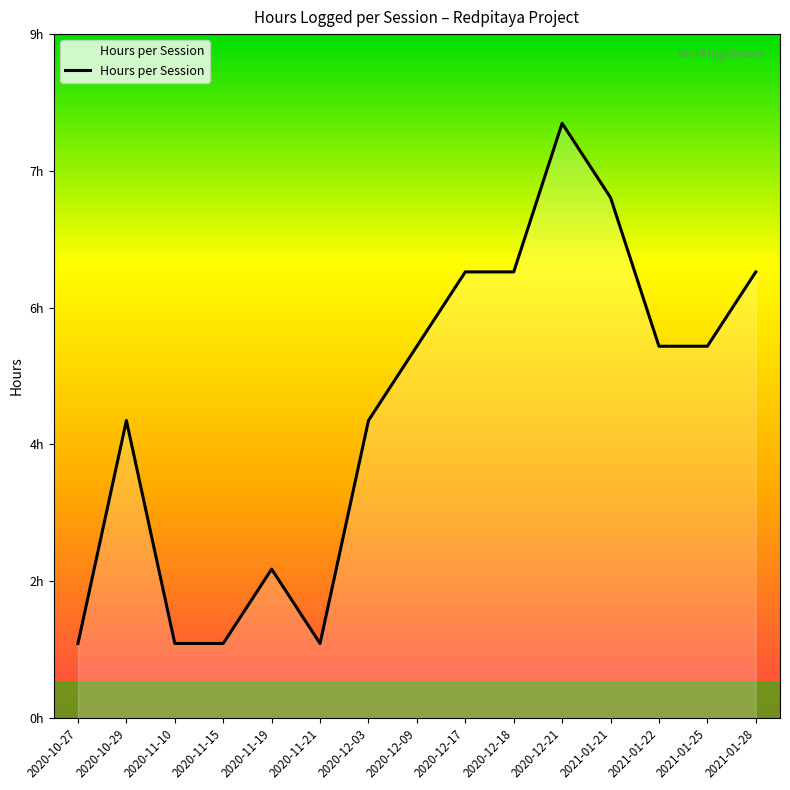

What is the label of the 7th point from the left?

2020-12-03